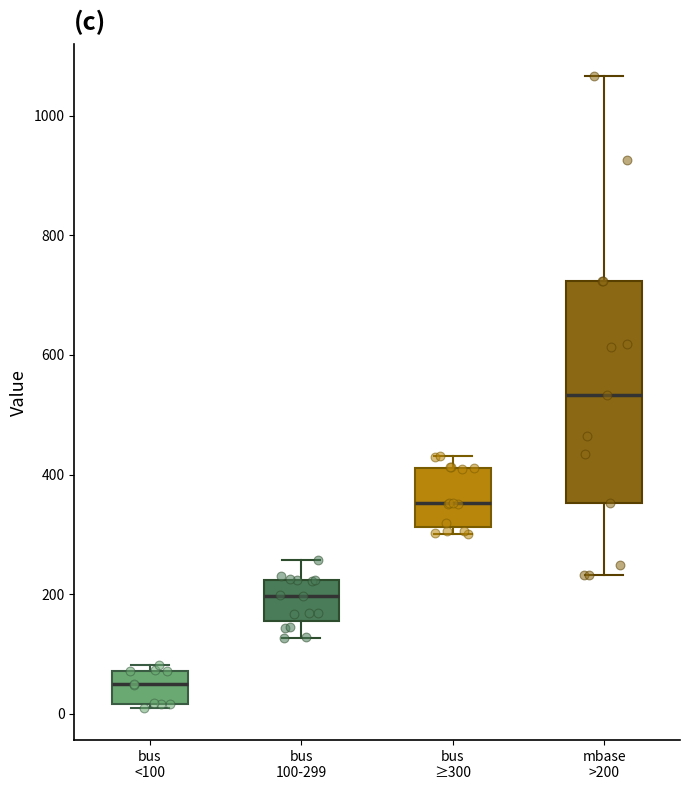

Reading left to right, transcribe this box plot: for each box, give where its median line is, the range the box spans, and where its two whiskers end, as read against the y-axis. The values are not printed on the chart, so give them approximately, as read against the axis.

bus <100: median 40, box 20 to 80, whiskers 0 to 80 (just above the box's upper edge)
bus 100-299: median 200, box 160 to 220, whiskers 120 to 260
bus ≥300: median 360, box 320 to 420, whiskers 300 to 440
mbase >200: median 540, box 360 to 720, whiskers 240 to 1060